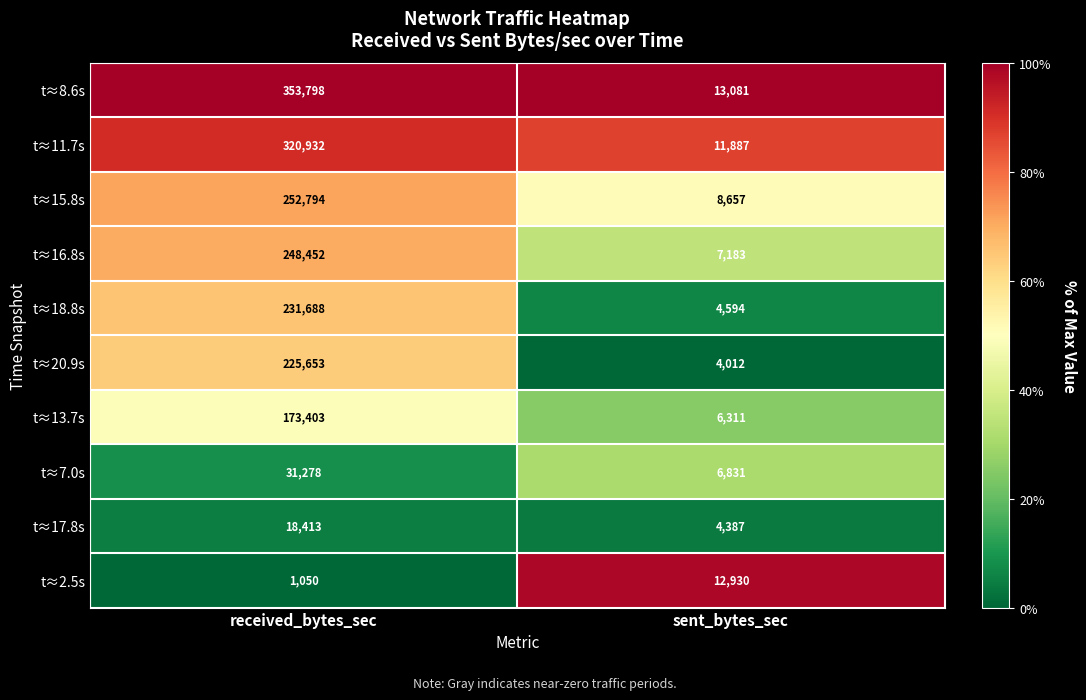

Between received_bytes_sec and sent_bytes_sec, which series saw the biggest shift?

t≈8.6s